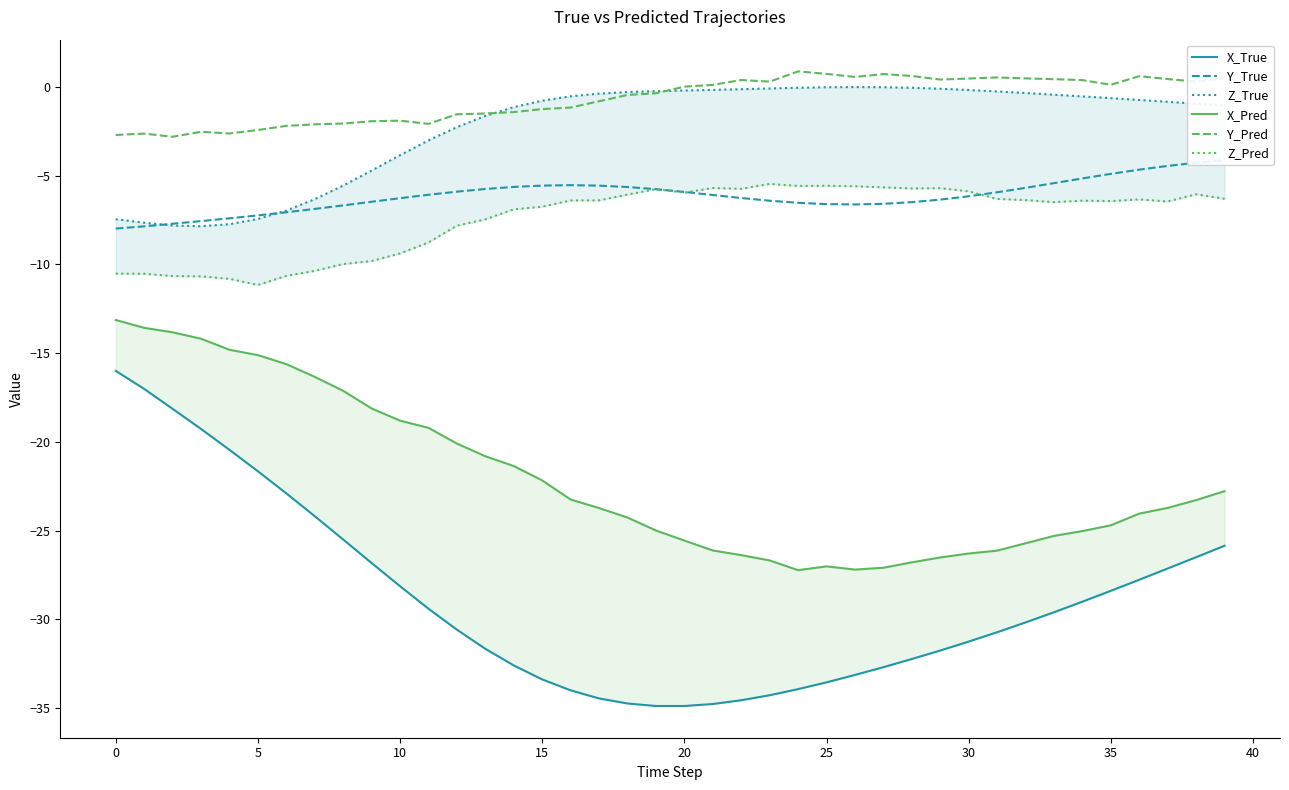

Read the Y_True value at 30.

-6.2